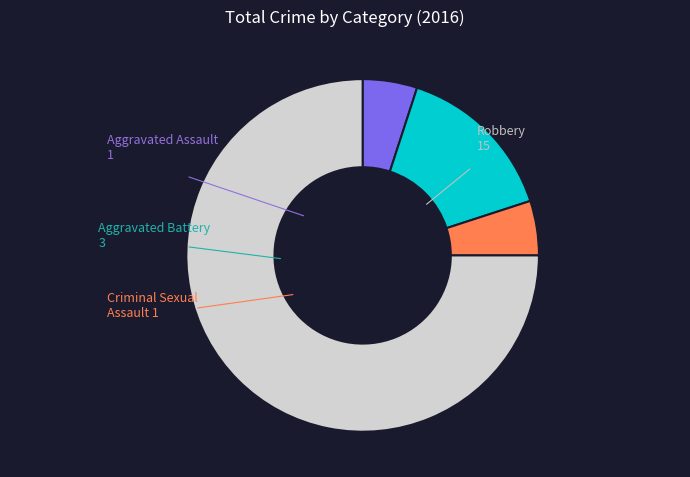

Does any single category account for the majority?

Yes